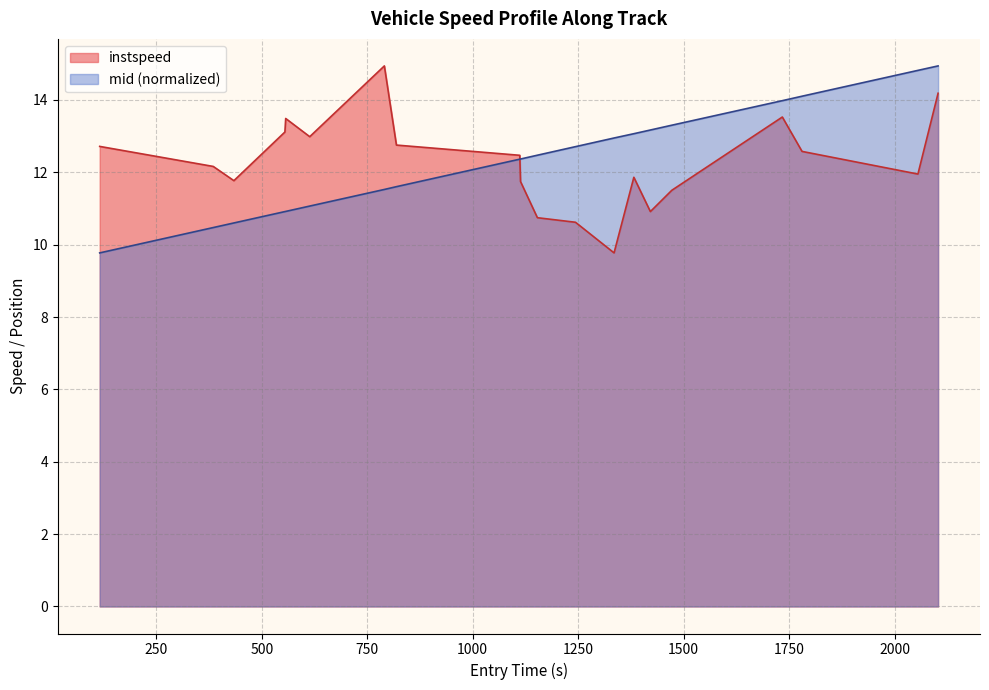

What is the minimum value shown in the chart?

9.8